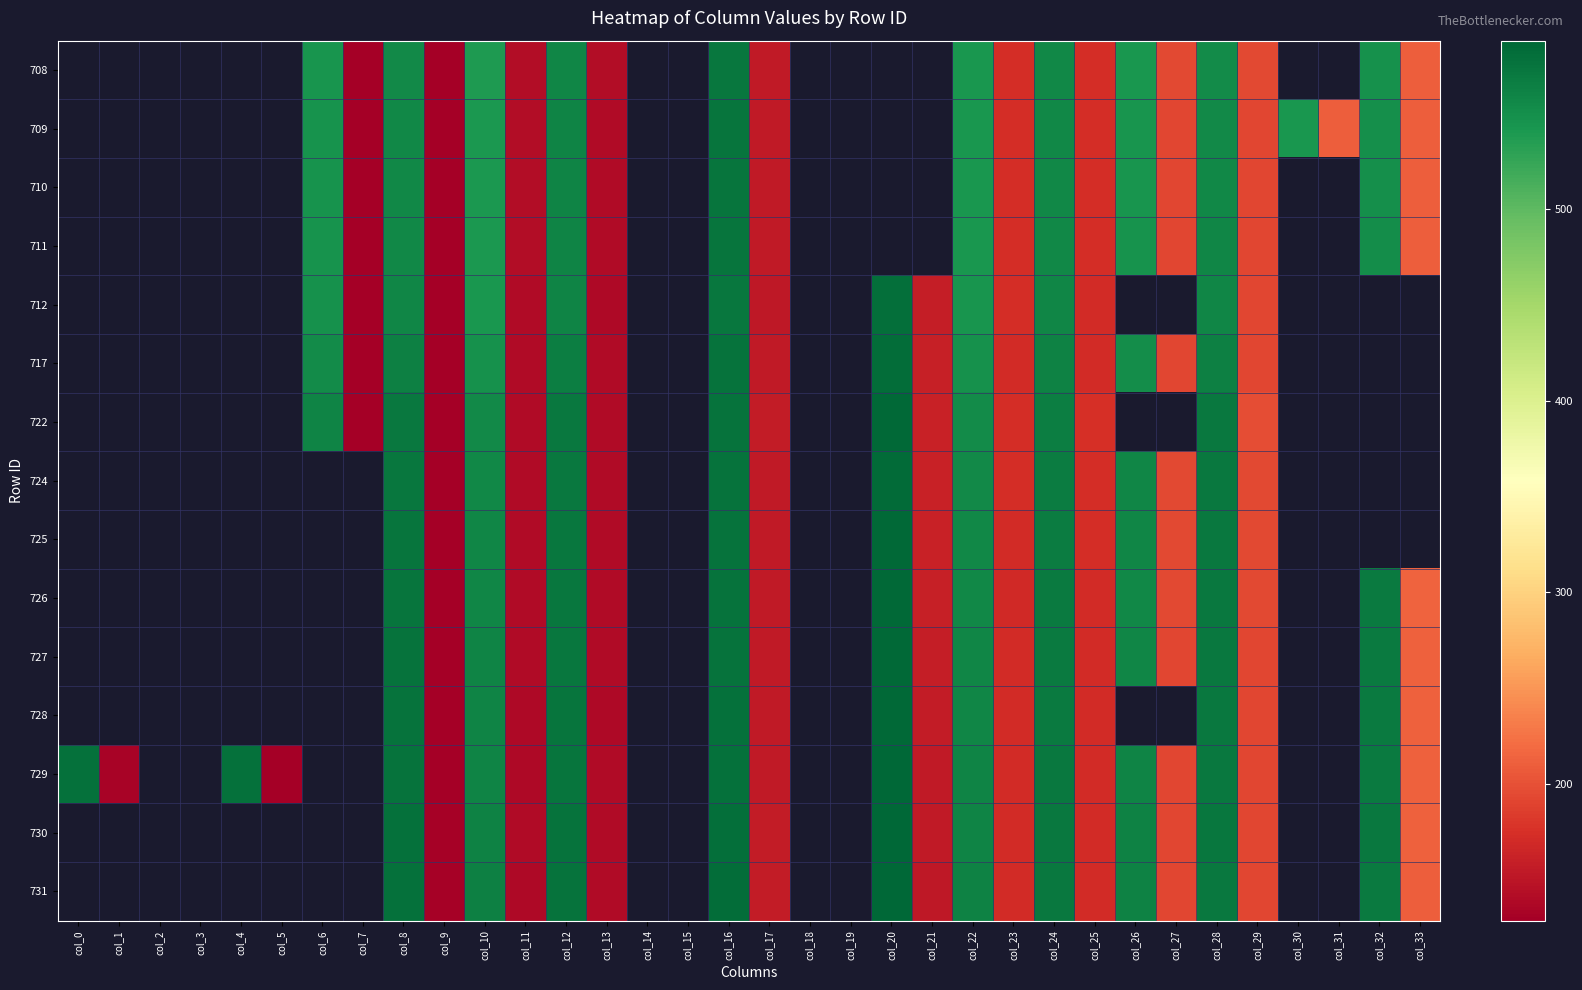

How many positive values does the 724 series have?

18